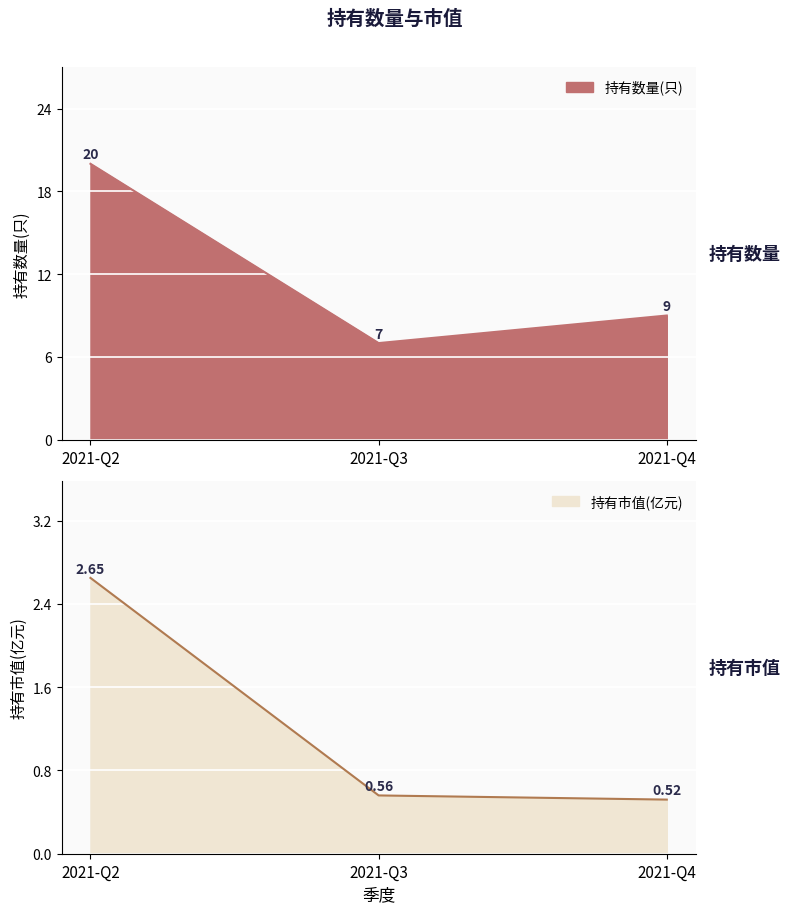

Reading left to right, what are all the values shown in this chart?

持有数量(只): 20.0	7.0	9.0
持有市值(亿元): 2.6	0.6	0.5